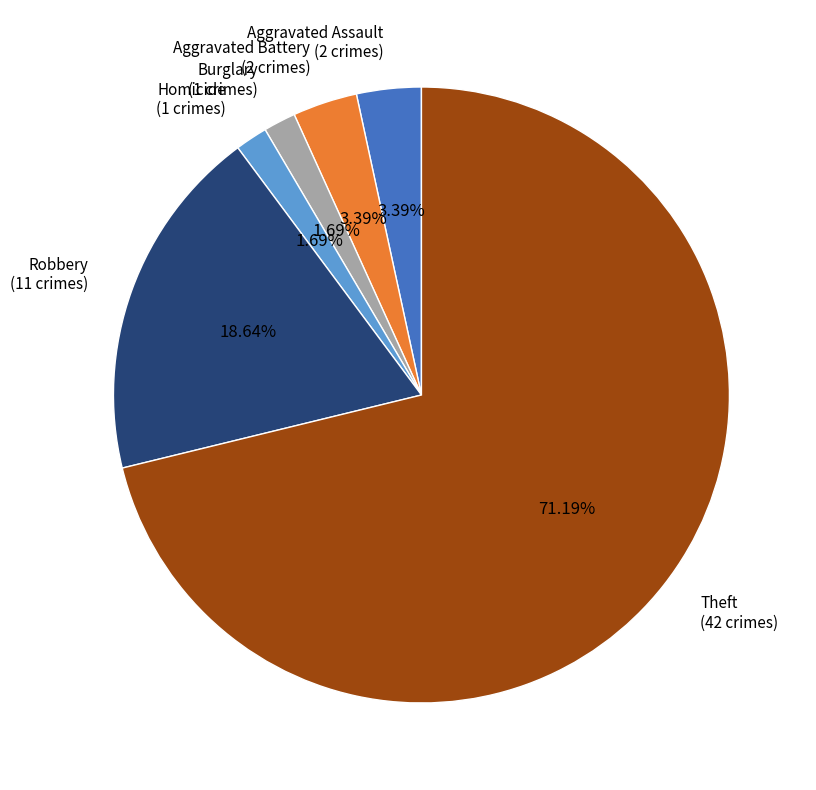

Do Robbery (11 crimes) and Homicide (1 crimes) together represent more than half of the pie?

No